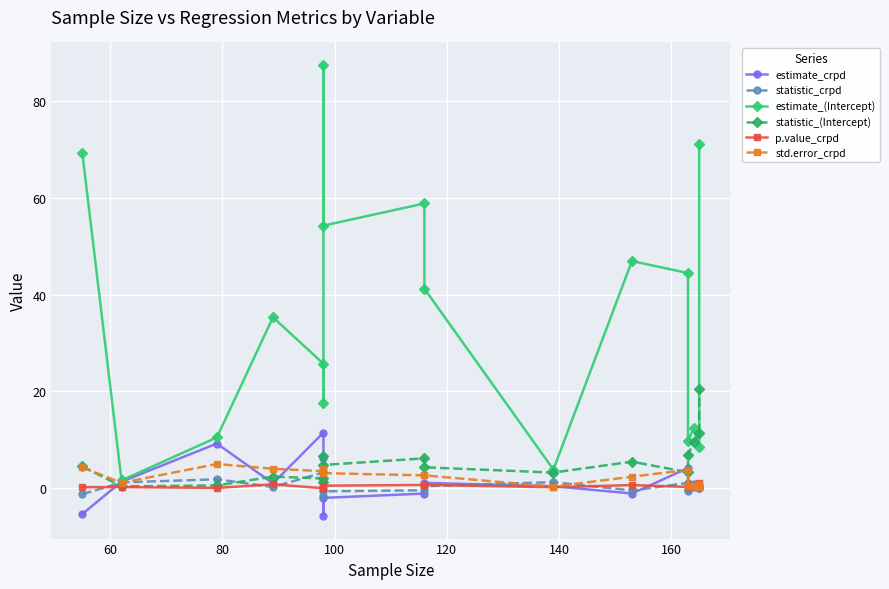

True or false: std.error_crpd and p.value_crpd cross at least once.

True